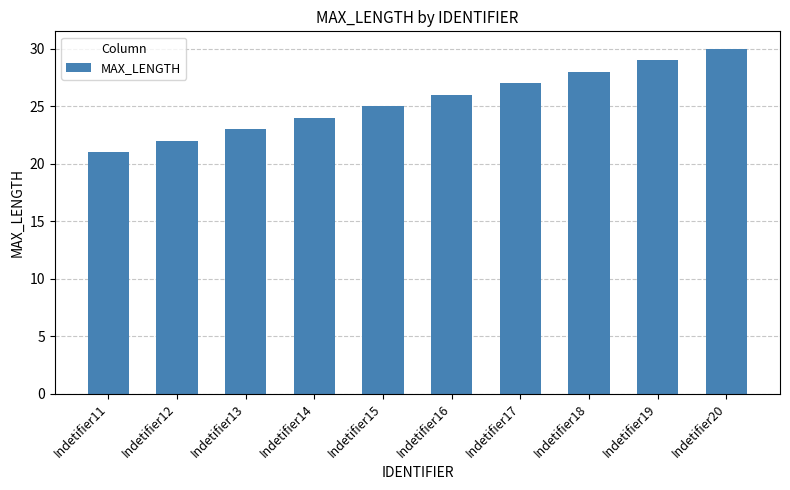

What is the approximate value at Indetifier19?

29